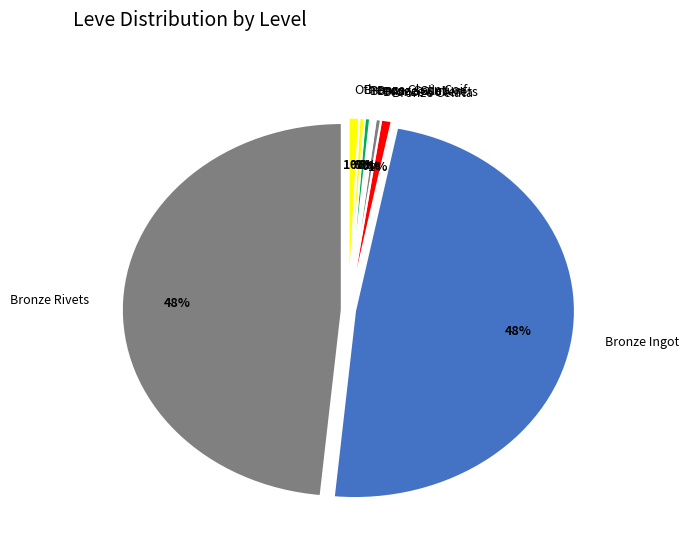

What percentage do Bronze Chain Coif and Bronze Skillet together represent?

0.5%